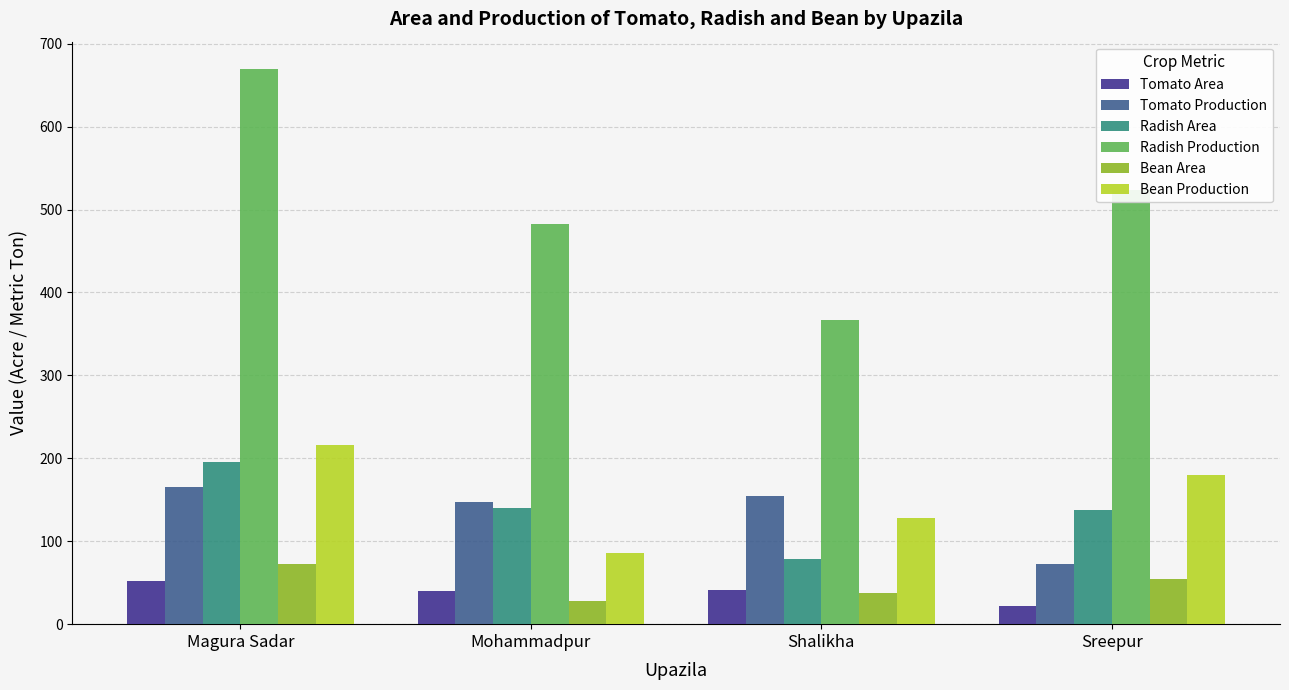

What is the sum of all Radish Area values?

551